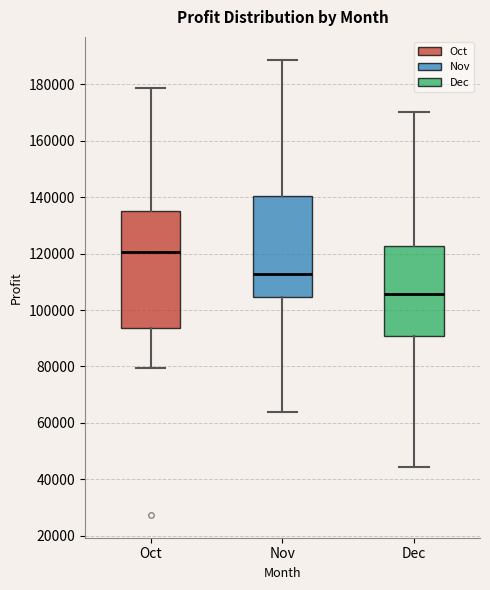

Comparing the boxes themselves (not the whiskers), which one is the tallest?

Oct